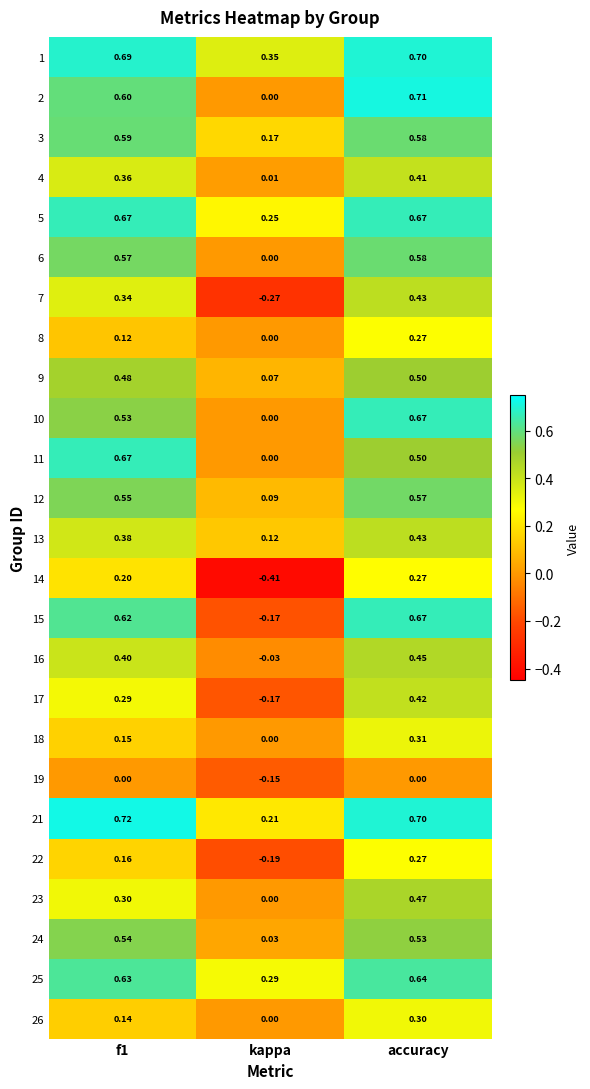

Where is 16 nearest to the value 0?

kappa